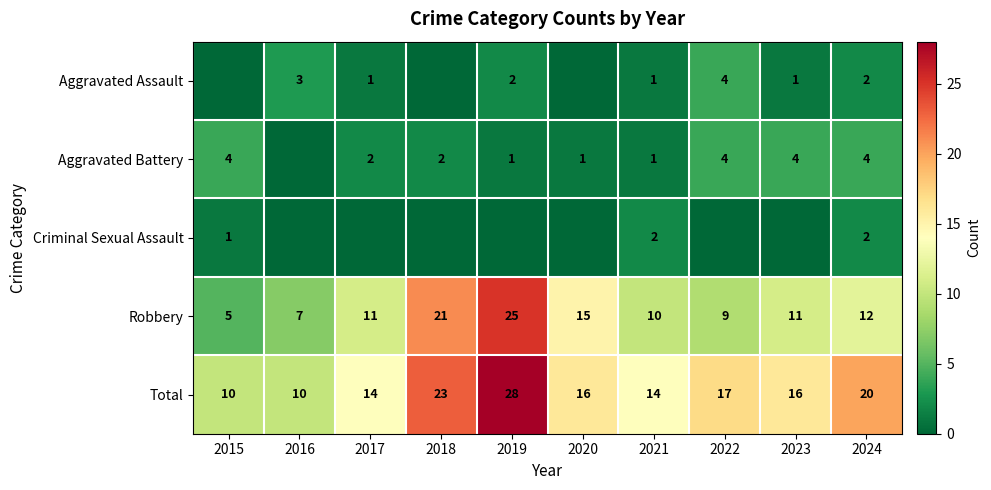

What is the approximate value of Total at 2015, to the nearest 5?

10